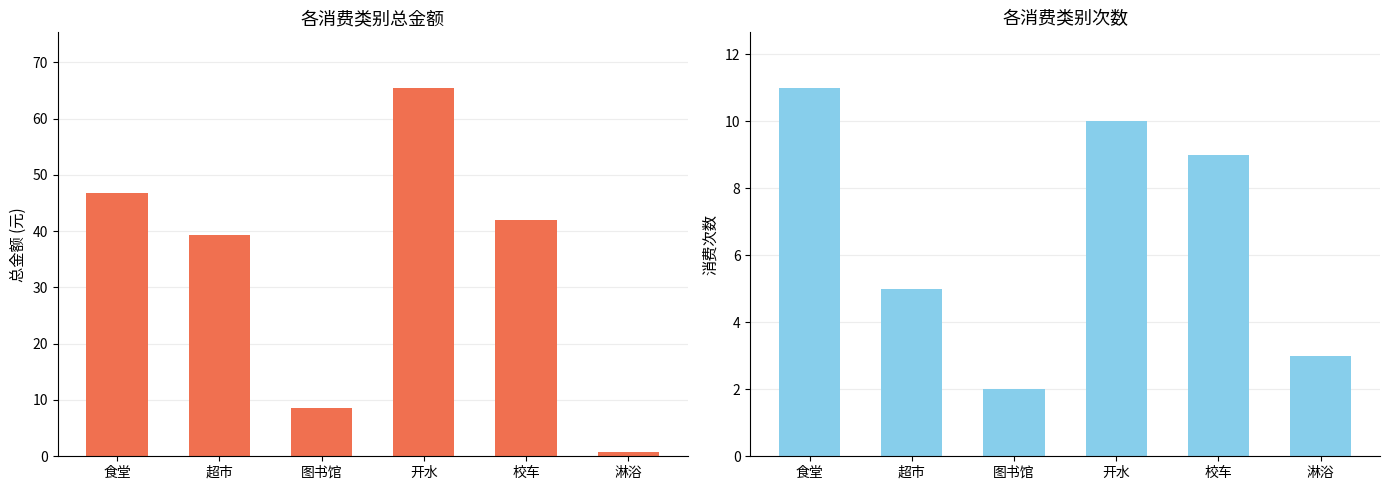

What is the difference between the maximum and minimum values in the 总消费金额 series?

64.8